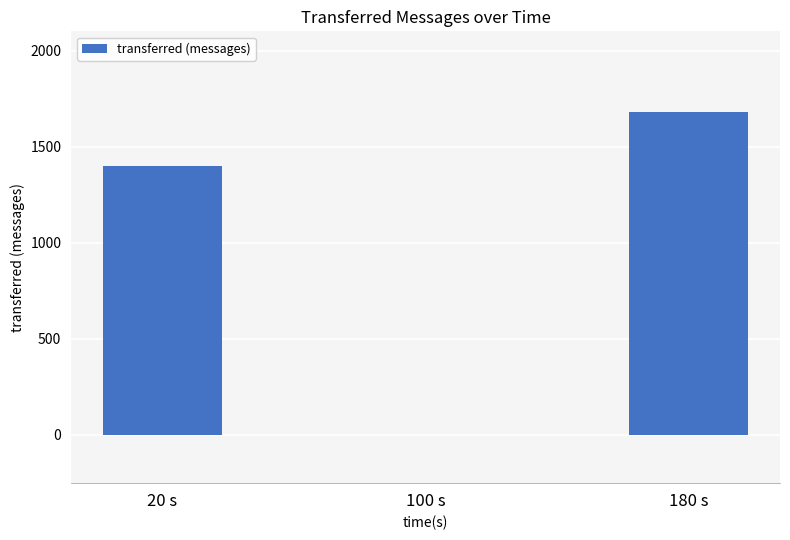

Where is the data nearest to the value 840?

20 s